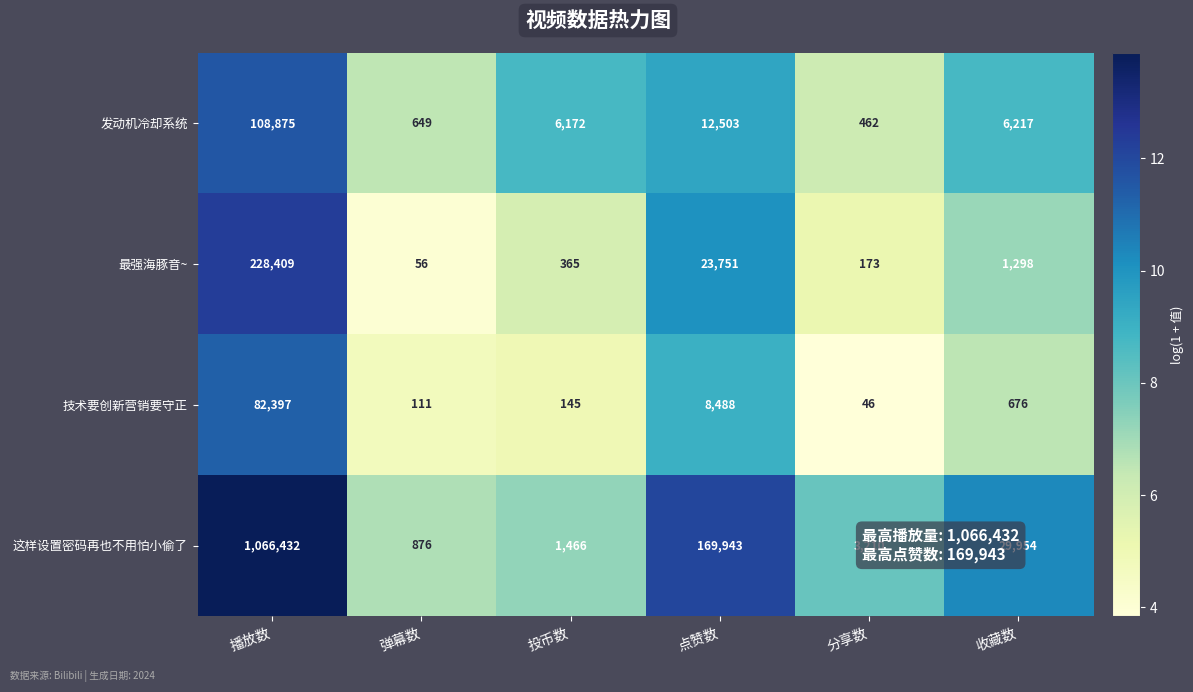

What is the difference between the highest and lowest values at 播放数?

984035